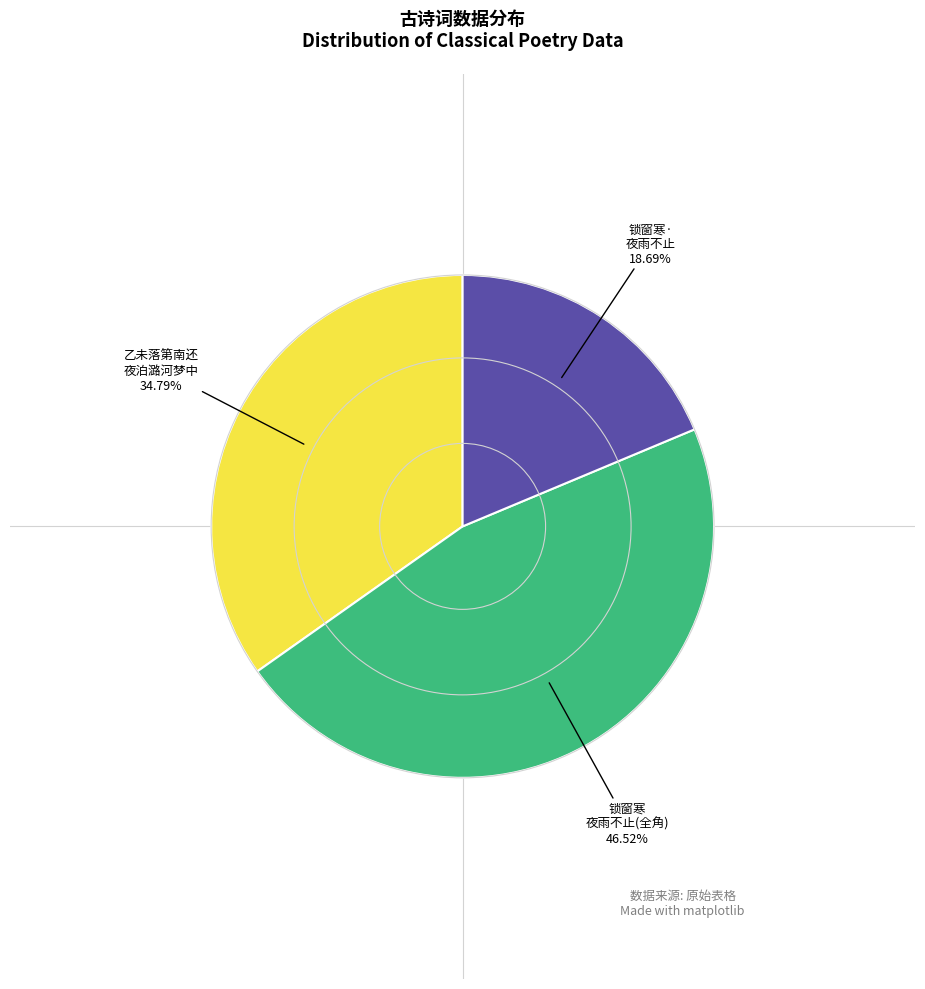

Is there a majority slice in this chart?

No